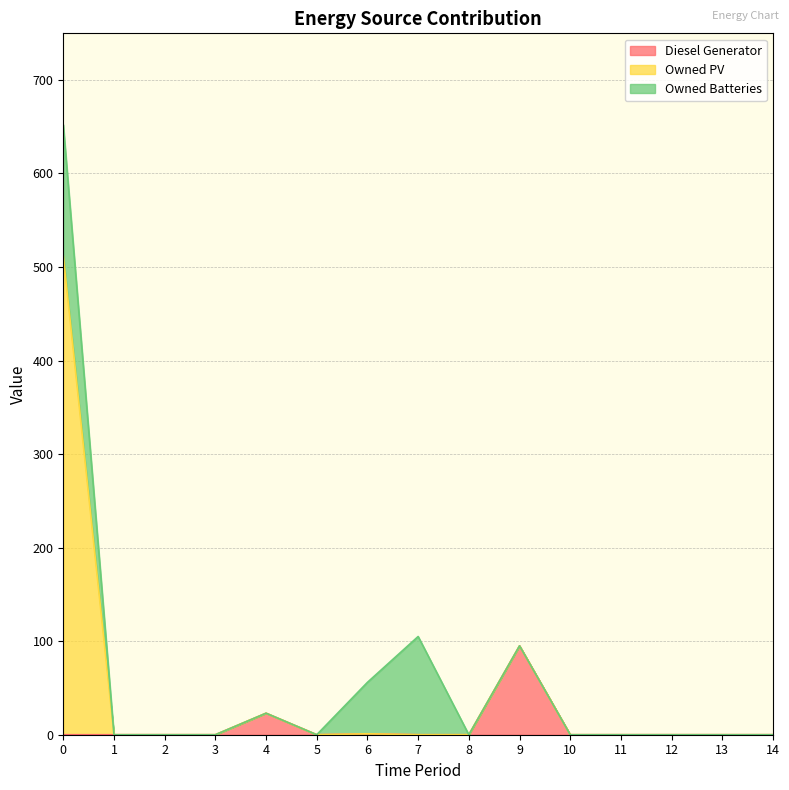

The value of Diesel Generator at 14 is 0. True or false?

True